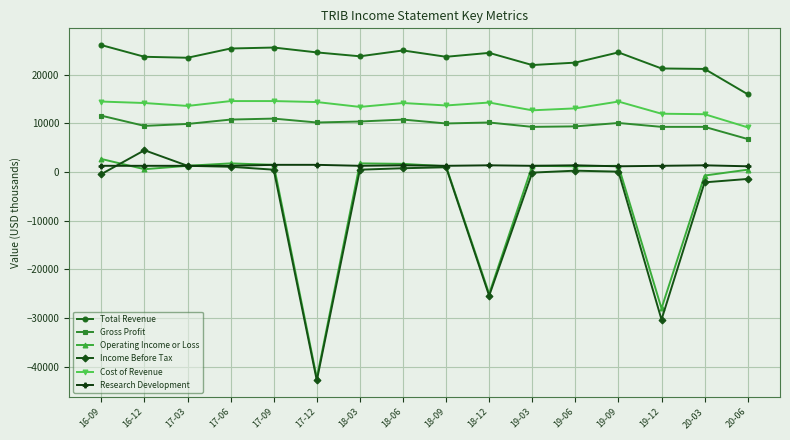

What is the difference between the Operating Income or Loss values at 19-09 and 18-09?

100